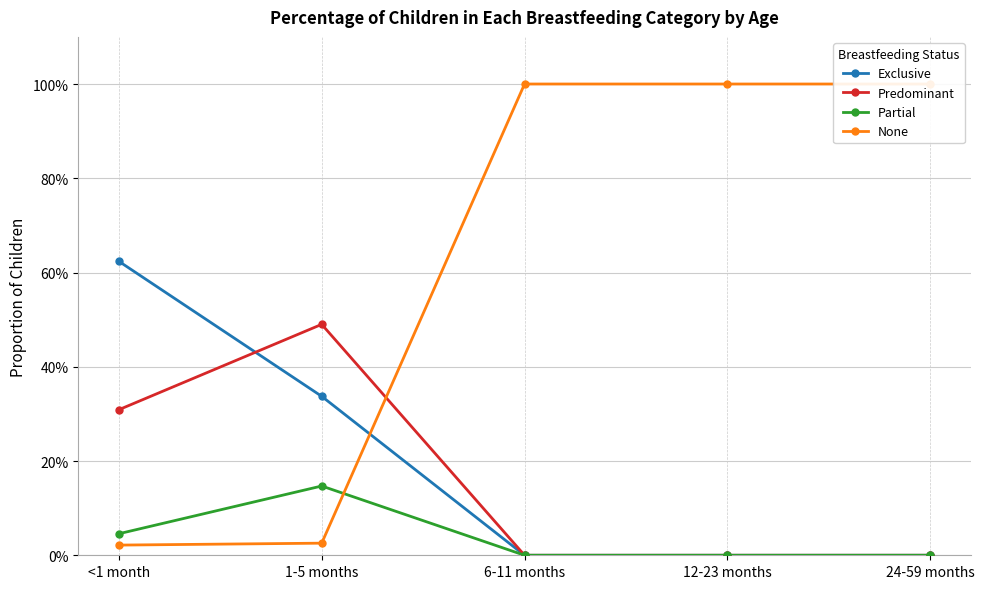

Reading left to right, transcribe all the data shown in this chart.

Exclusive: <1 month=0.6	1-5 months=0.3	6-11 months=0.0	12-23 months=0.0	24-59 months=0.0
Predominant: <1 month=0.3	1-5 months=0.5	6-11 months=0.0	12-23 months=0.0	24-59 months=0.0
Partial: <1 month=0.0	1-5 months=0.1	6-11 months=0.0	12-23 months=0.0	24-59 months=0.0
None: <1 month=0.0	1-5 months=0.0	6-11 months=1.0	12-23 months=1.0	24-59 months=1.0